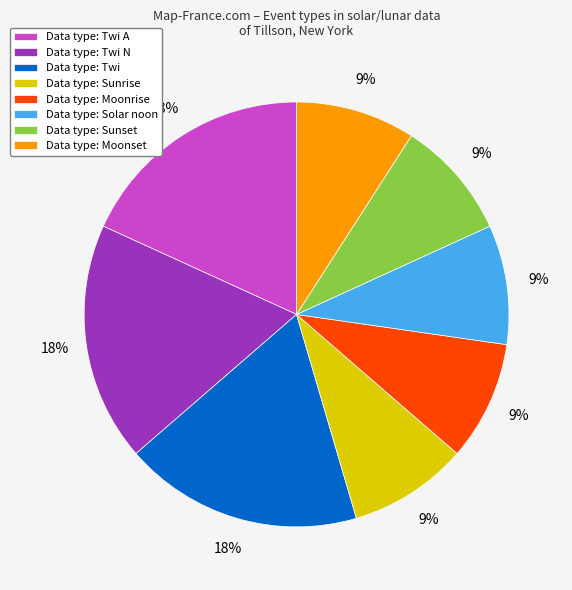

To the nearest percent, what is the combined percentage of Data type: Twi A and Data type: Twi?

36%